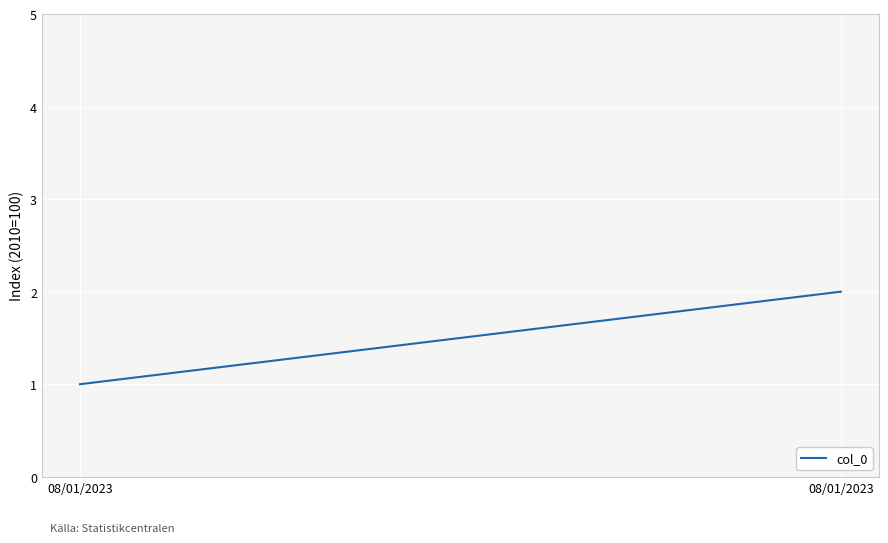

Count the number of data series in this chart.

1